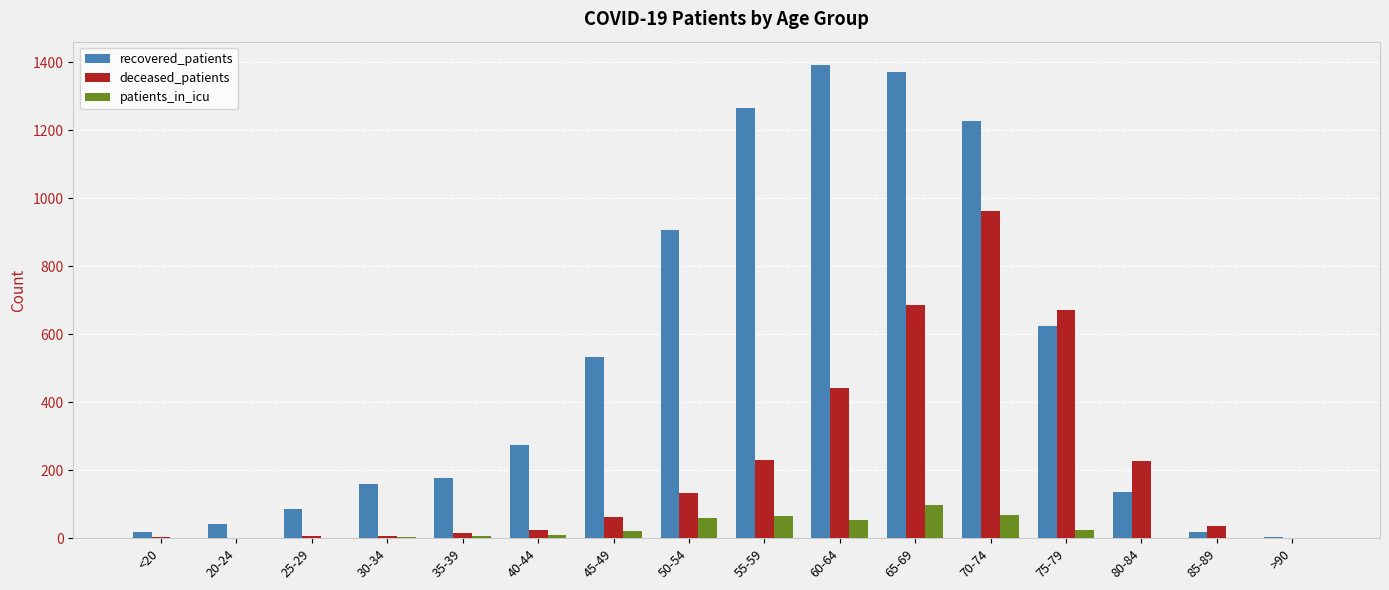

What are all the series names shown in the legend?

recovered_patients, deceased_patients, patients_in_icu